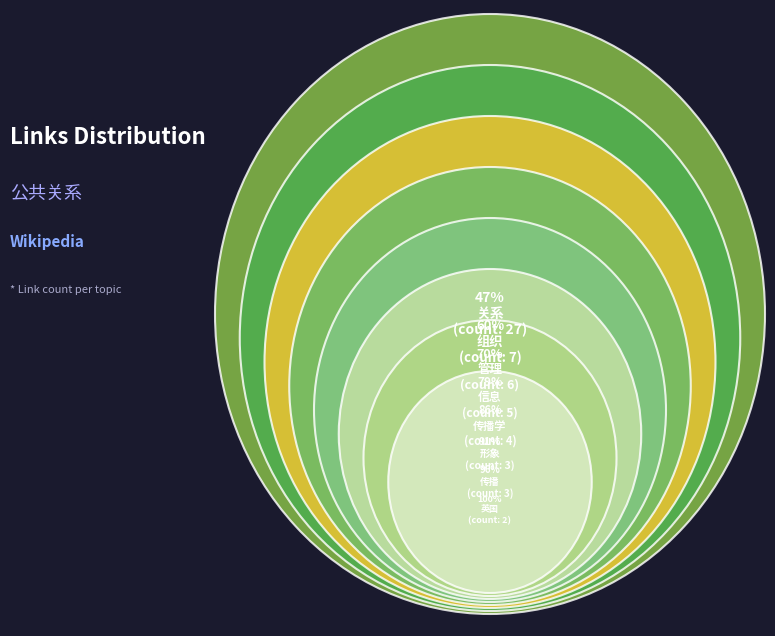

To the nearest percent, what is the combined percentage of 管理 and 组织?

23%